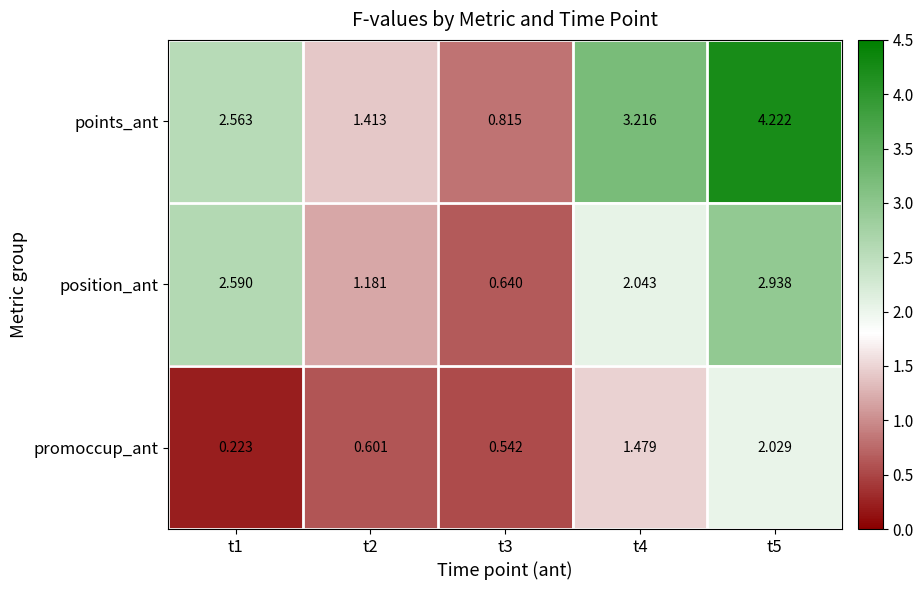

Which series changed the most between t4 and t5?

points_ant